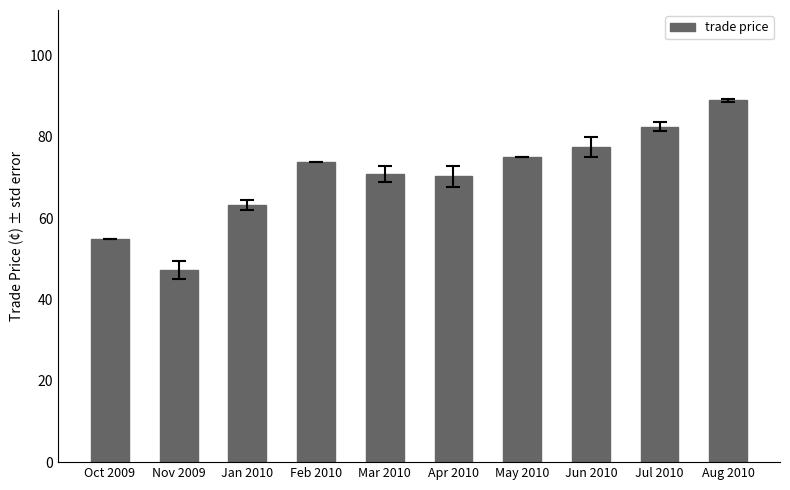

What is the difference between the values at Jan 2010 and Mar 2010?

7.5